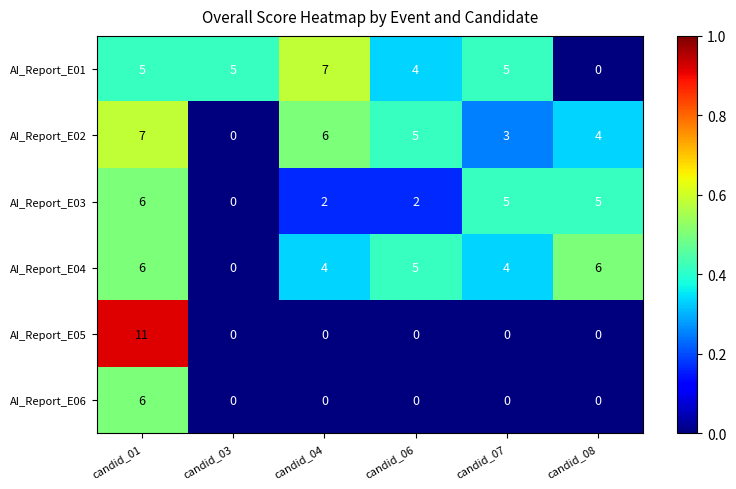

What is the average value of the AI_Report_E03 series?

3